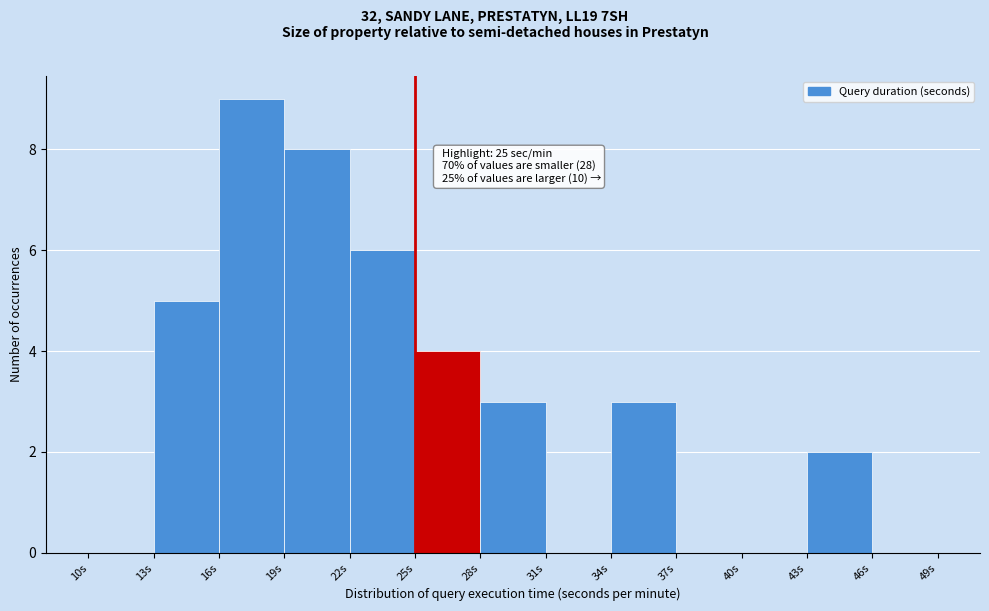

Which range on the x-axis has the tallest bar?

16 to 19